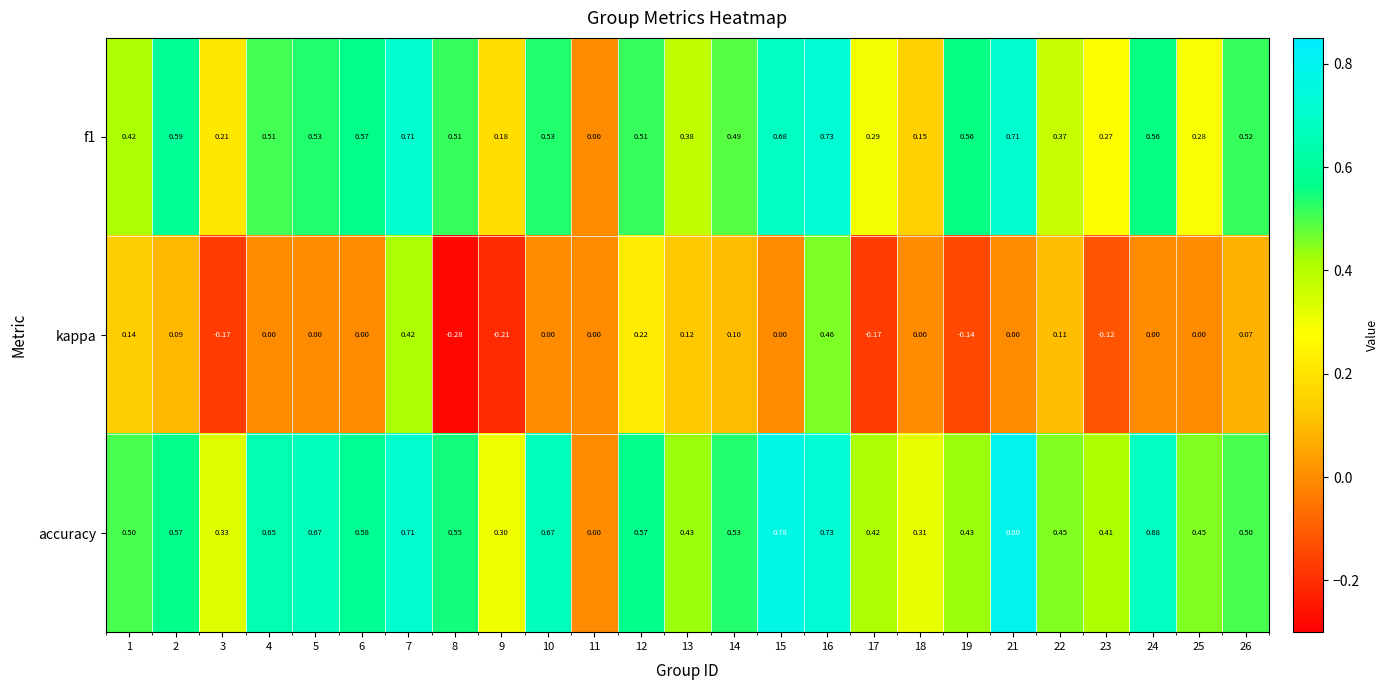

How many series are shown in this chart?

3